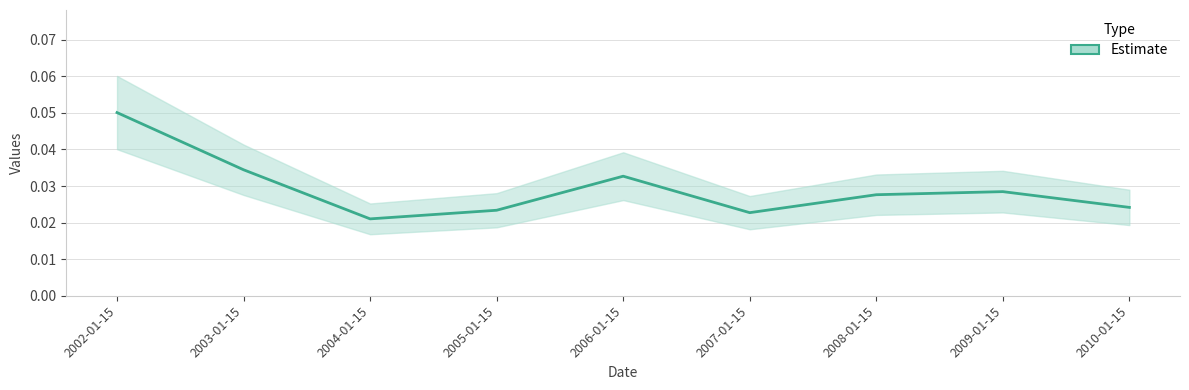

Reading left to right, transcribe all the data shown in this chart.

0.1	0.0	0.0	0.0	0.0	0.0	0.0	0.0	0.0